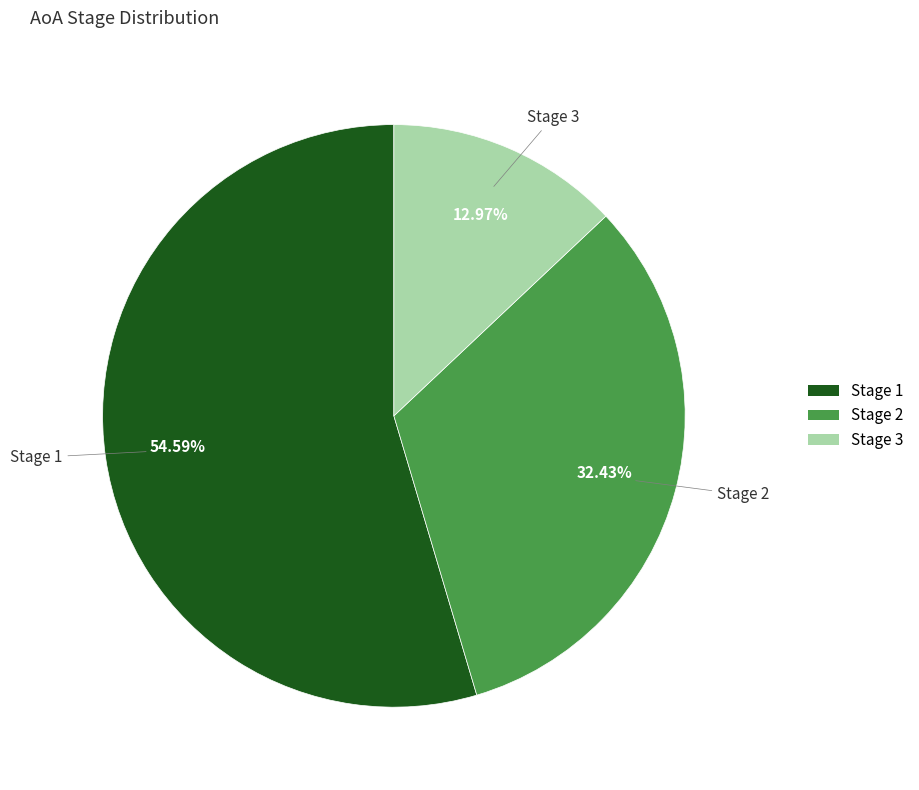

Count the number of slices in the pie.

3